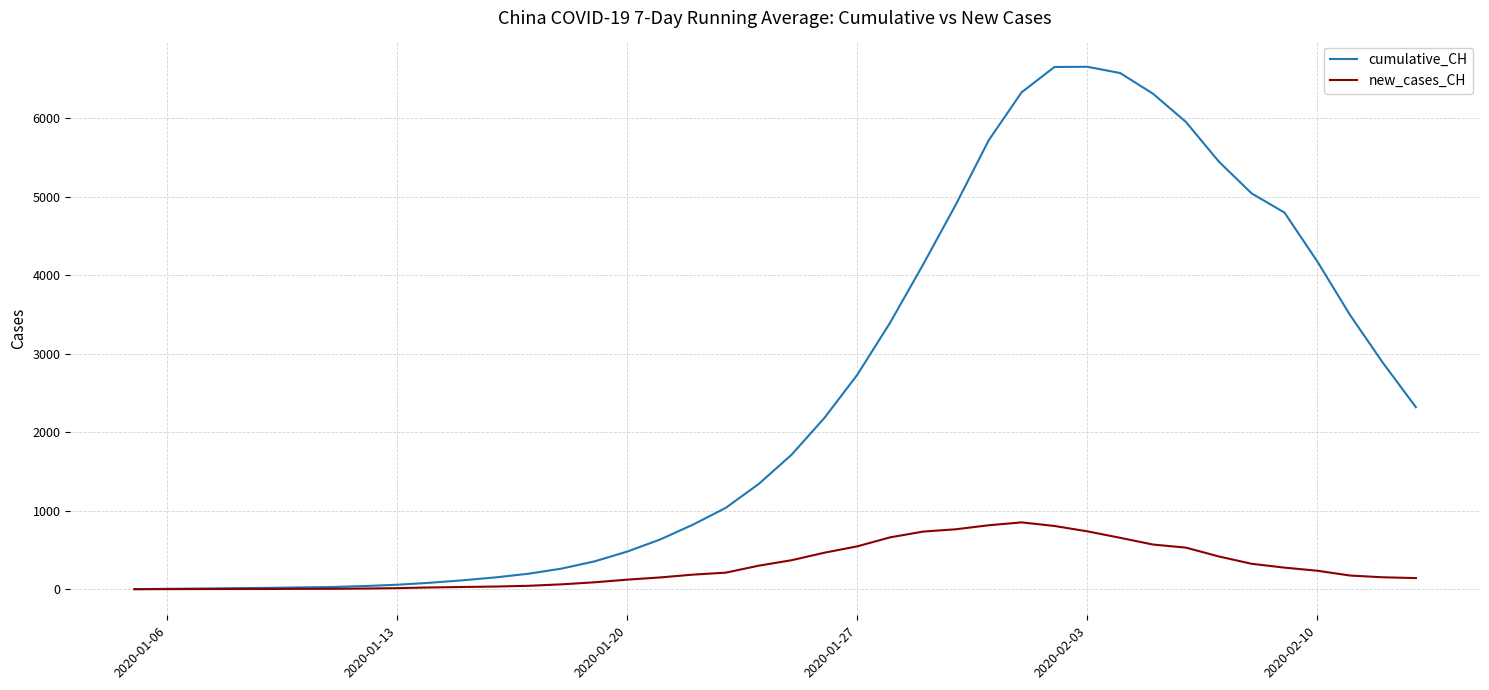

Does the chart have visible grid lines?

Yes